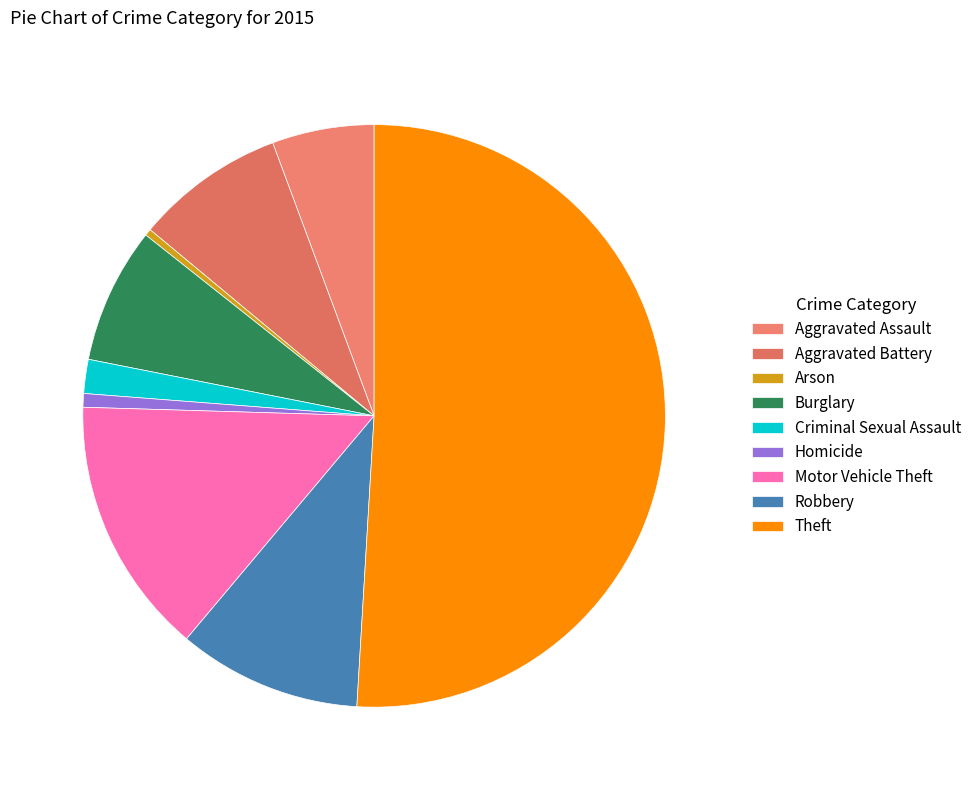

To the nearest percent, what is the difference between the Arson and Aggravated Battery slice percentages?

8%